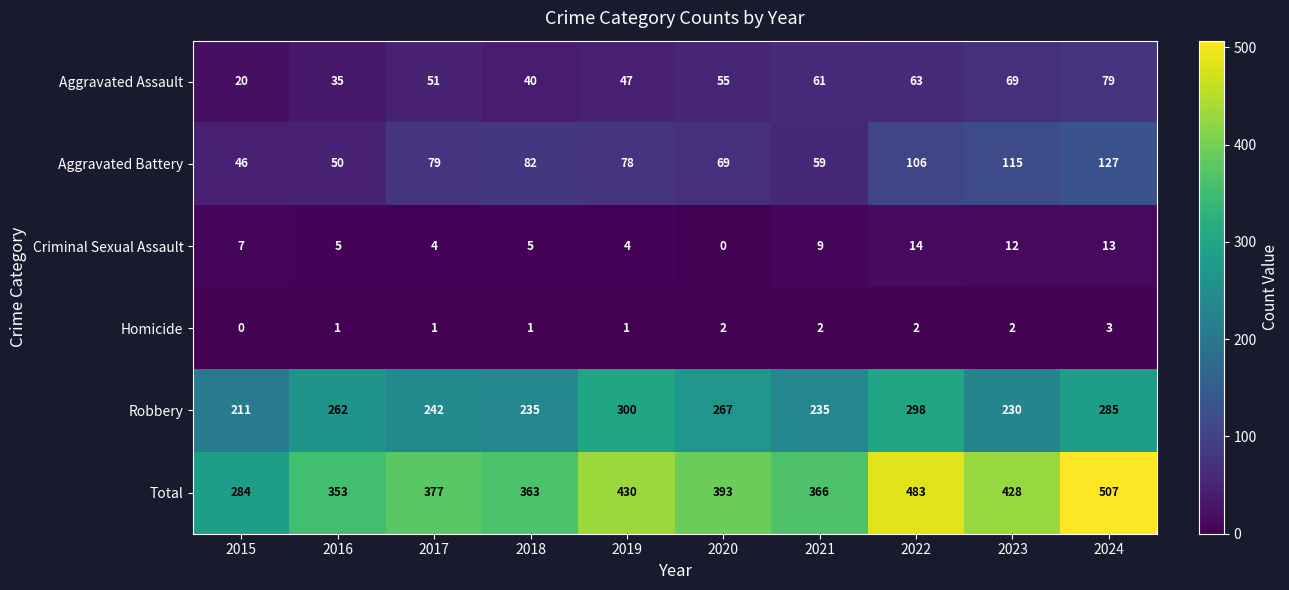

Which category has the highest value in the Aggravated Assault series?

2024